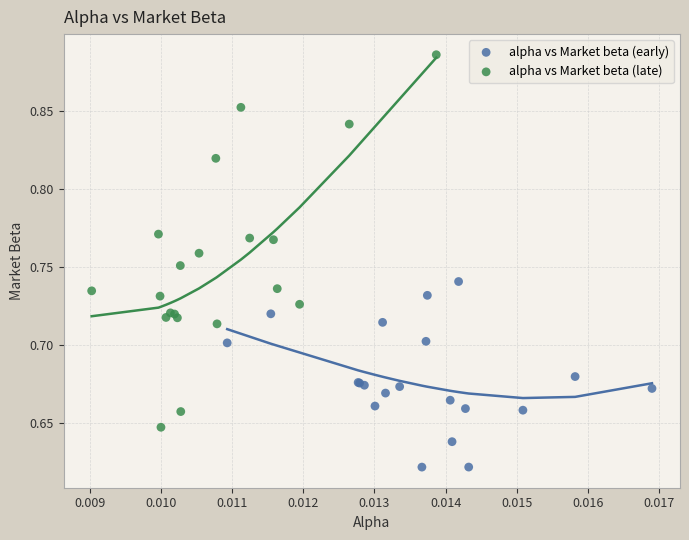

Which series contains the lowest Y value?

alpha vs Market beta (early)